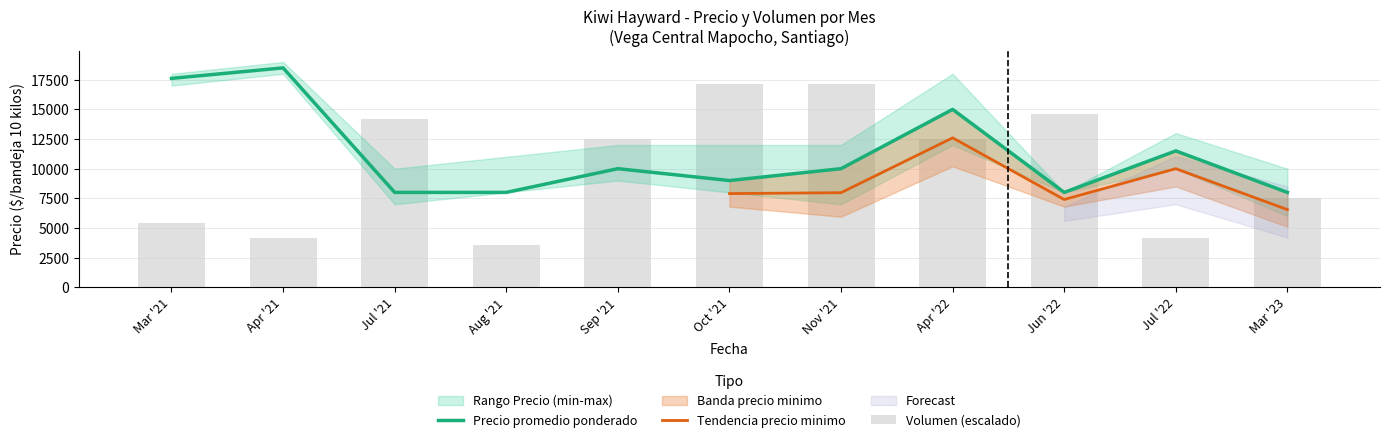

How many groups of bars are there?

11